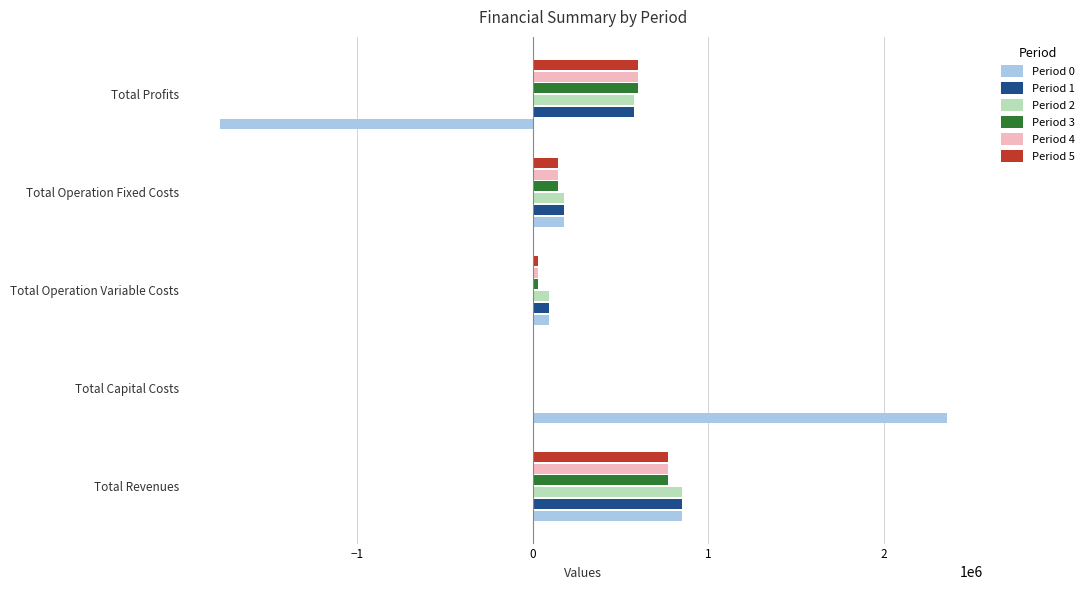

At which label is Period 1 closest to 425039?

Total Profits